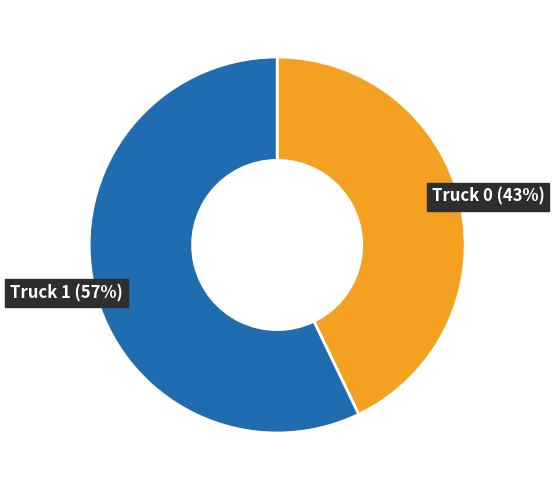

To the nearest percent, what portion does Truck 1 represent?

57%